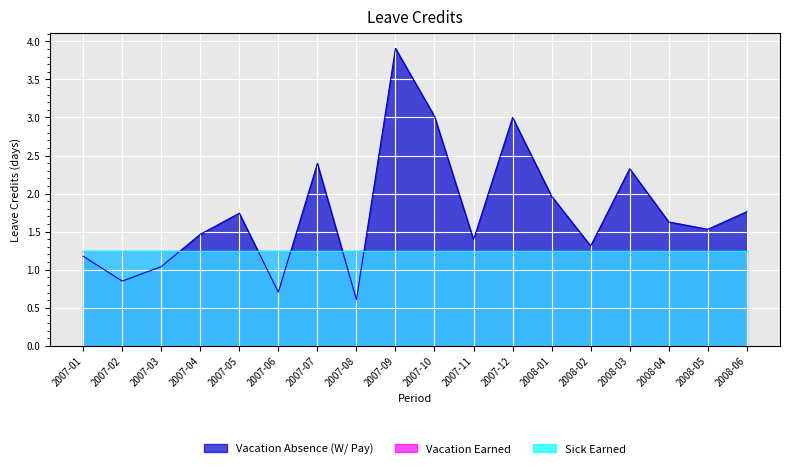

What is the sum of all Sick Earned values?

22.5